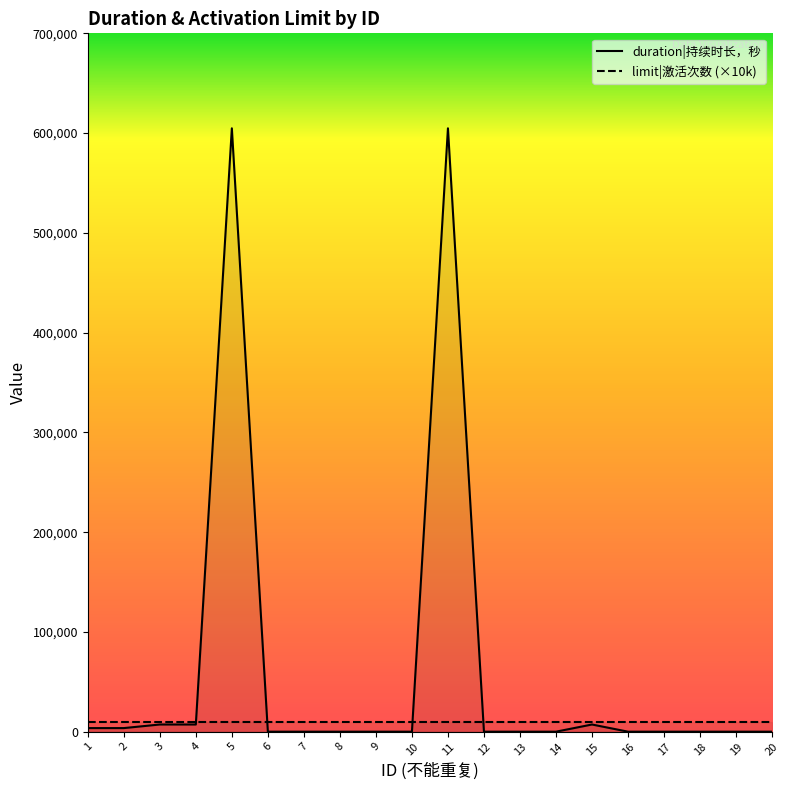

Is it true that the value at 12 is 0?

True